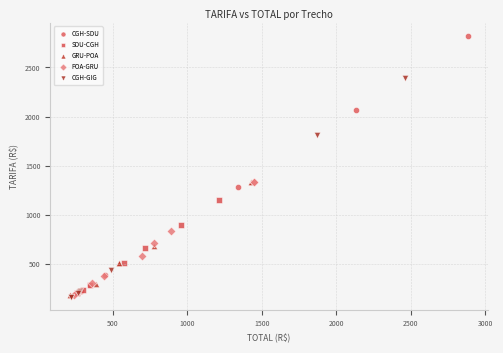

Which series reaches the maximum Y coordinate?

CGH-SDU